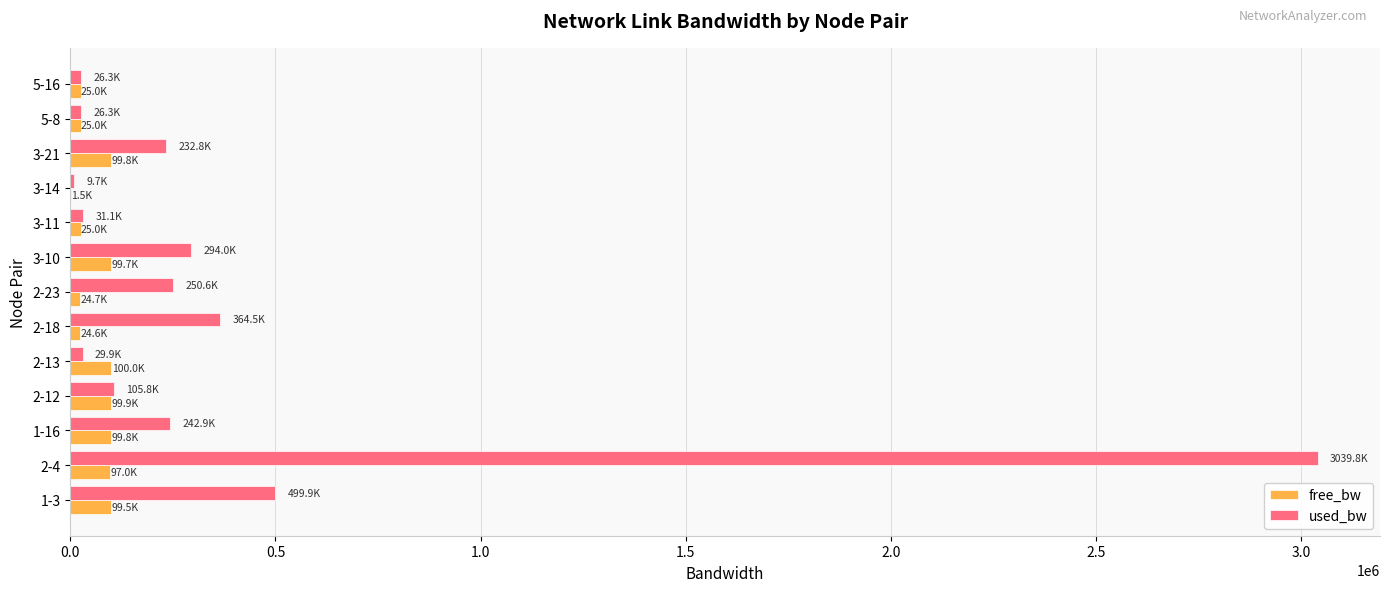

Which series has the largest range (max minus min)?

used_bw